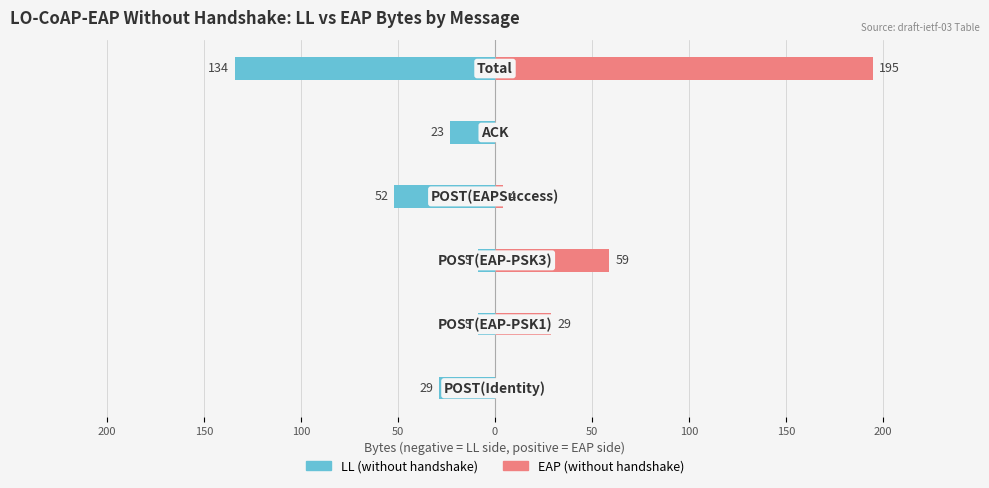

How many categories are shown in the chart?

6